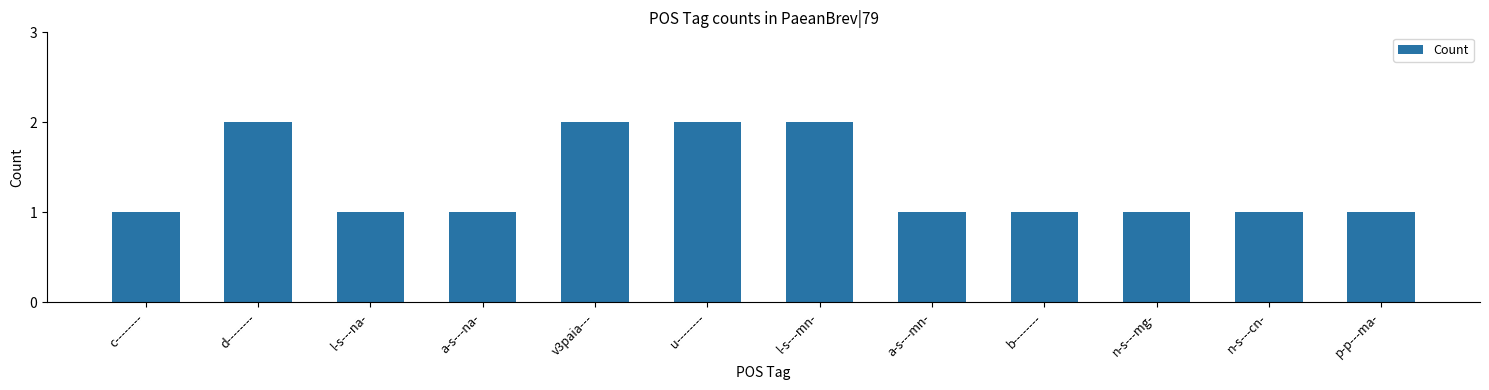

The chart shows a value of 3 at v3paia---. True or false?

False